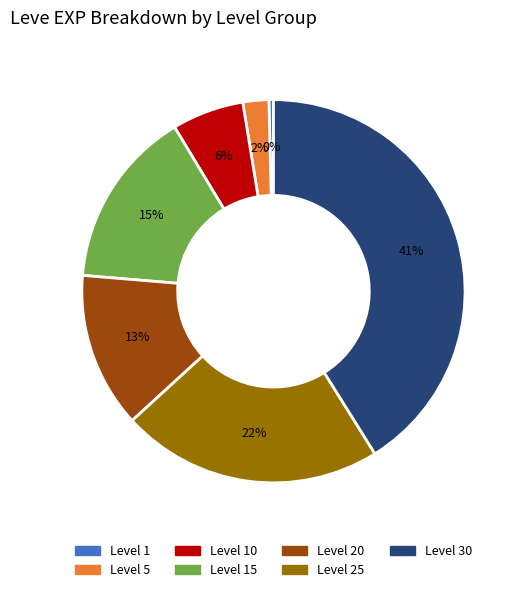

How many segments does this pie chart have?

7